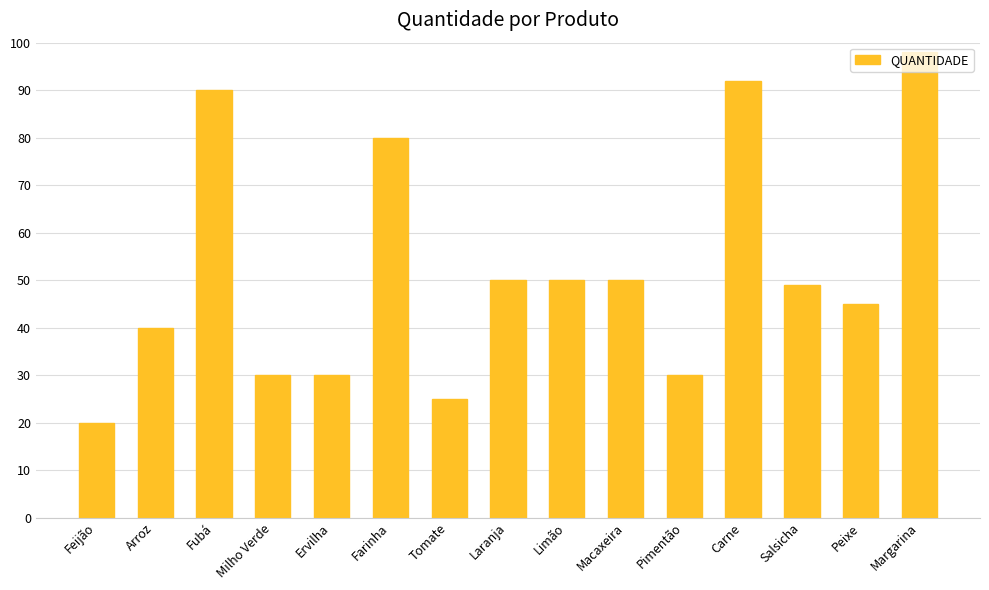

What is the label of the 6th bar from the left?

Farinha